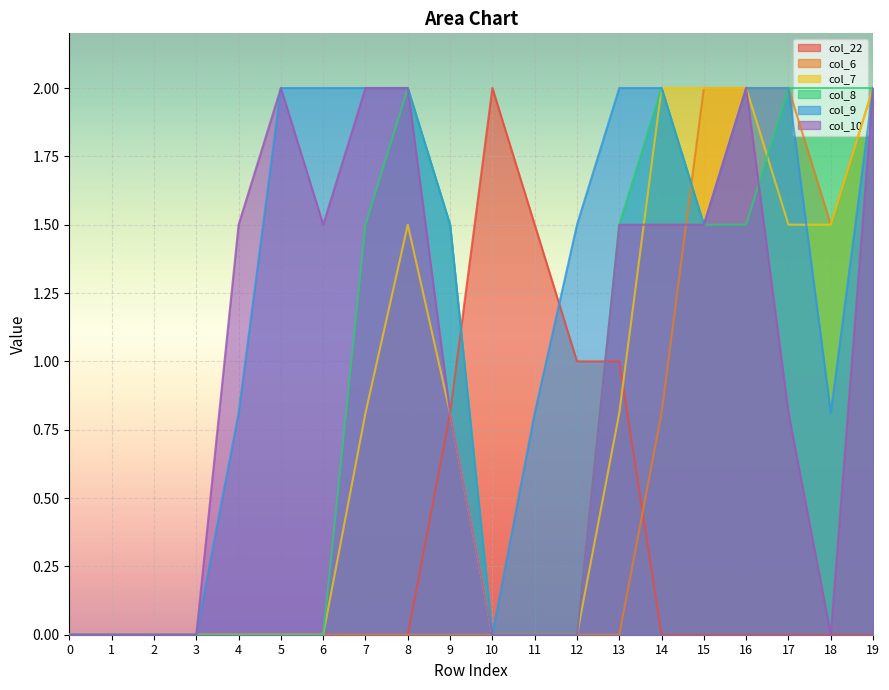

Between 6 and 19, which is larger?

6